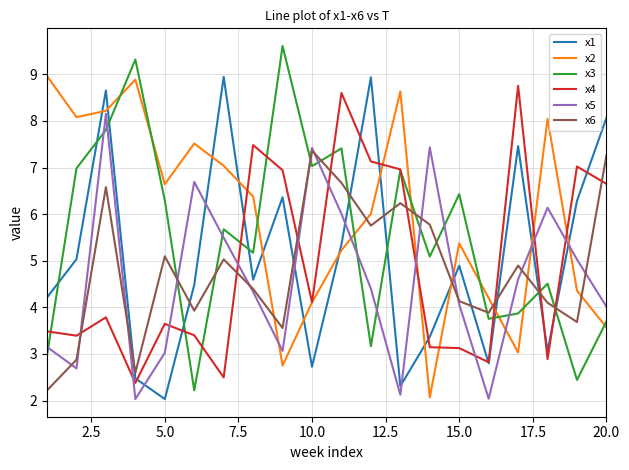

Which series has the largest total across all categories?

x2